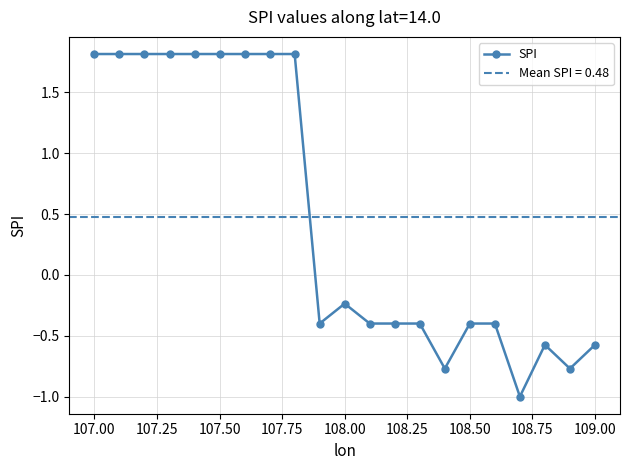

Reading right to left, extract all data points from this chart.

-0.6	-0.8	-0.6	-1.0	-0.4	-0.4	-0.8	-0.4	-0.4	-0.4	-0.2	-0.4	1.8	1.8	1.8	1.8	1.8	1.8	1.8	1.8	1.8